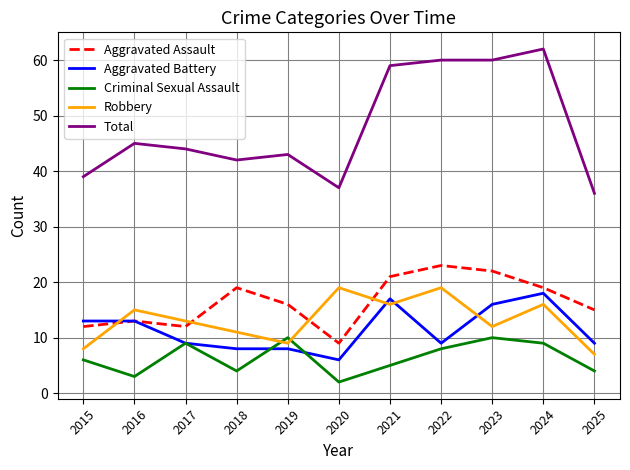

What is the total value across all series at 2024?

124